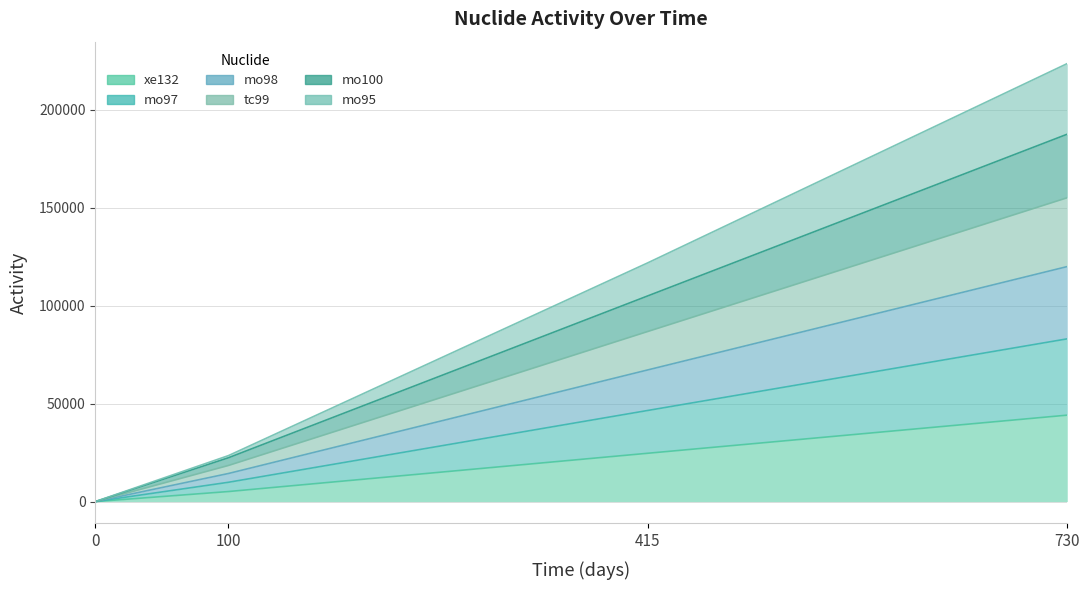

Which series has the widest spread of values?

mo95